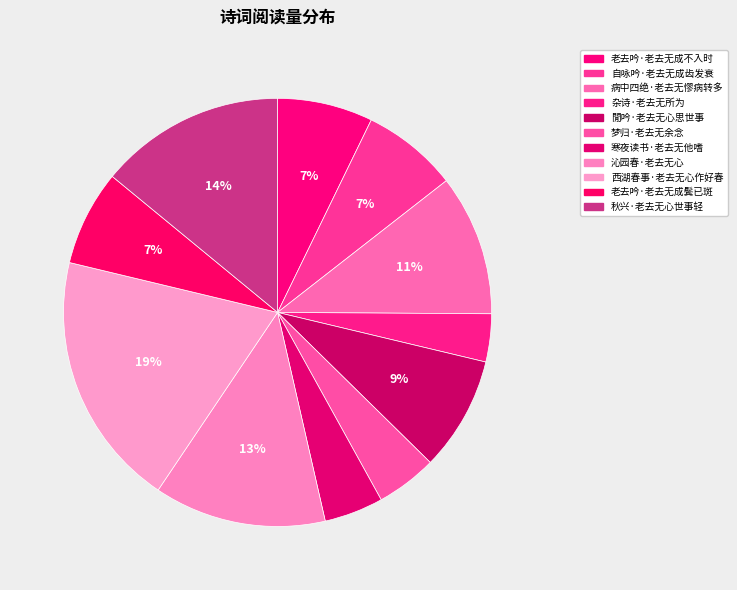

Which category has the biggest portion of the pie?

西湖春事·老去无心作好春